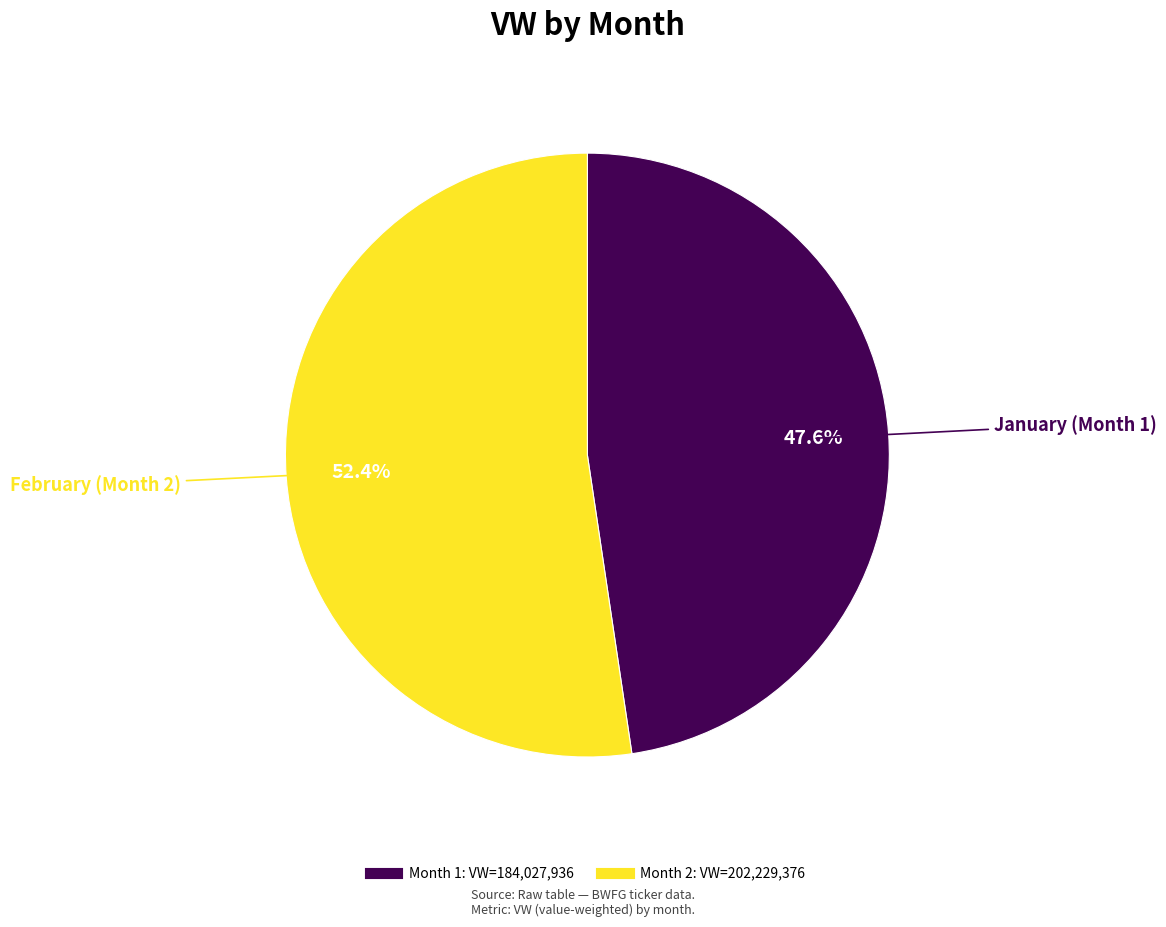

To the nearest percent, what is the difference between the largest and smallest slice percentages?

5%